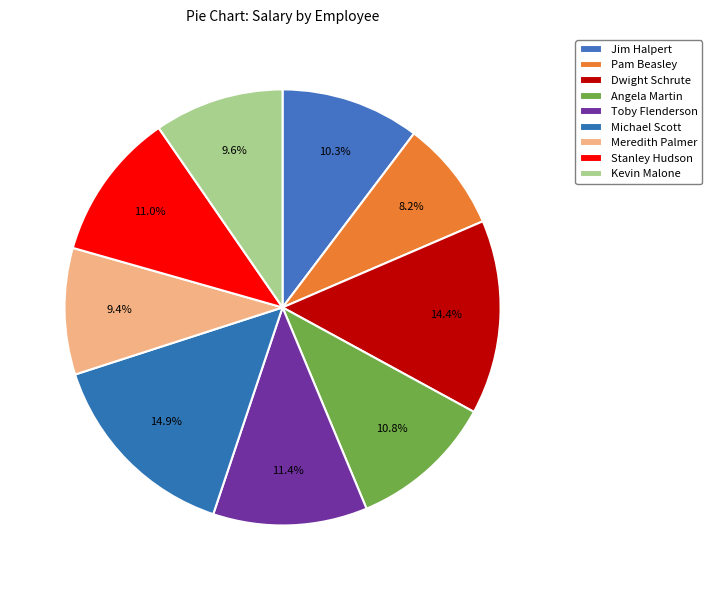

Approximately how many times larger is the value at Kevin Malone compared to Michael Scott?

0.6